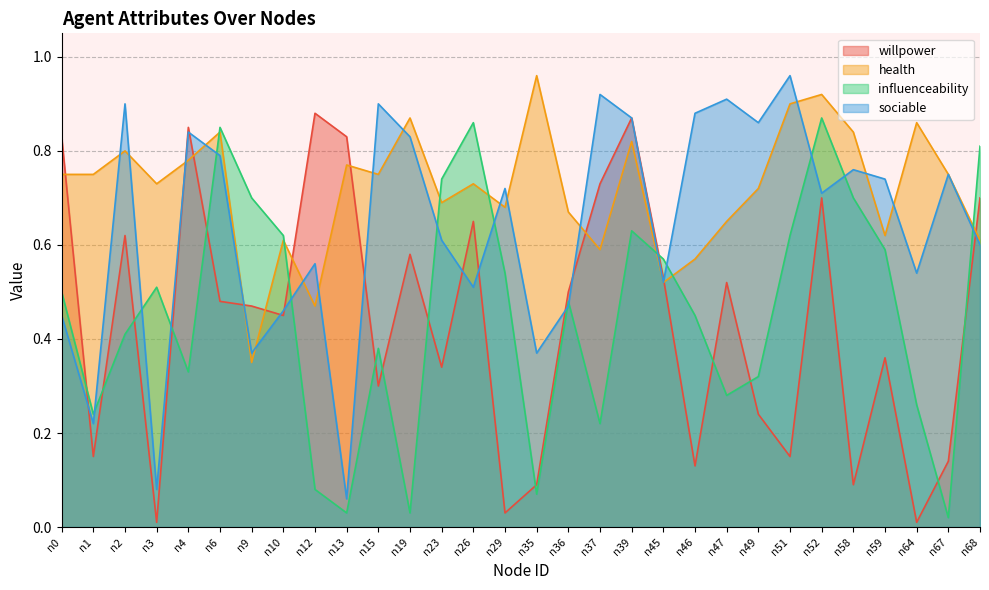

After their last crossing, which series has the higher values: willpower or sociable?

willpower